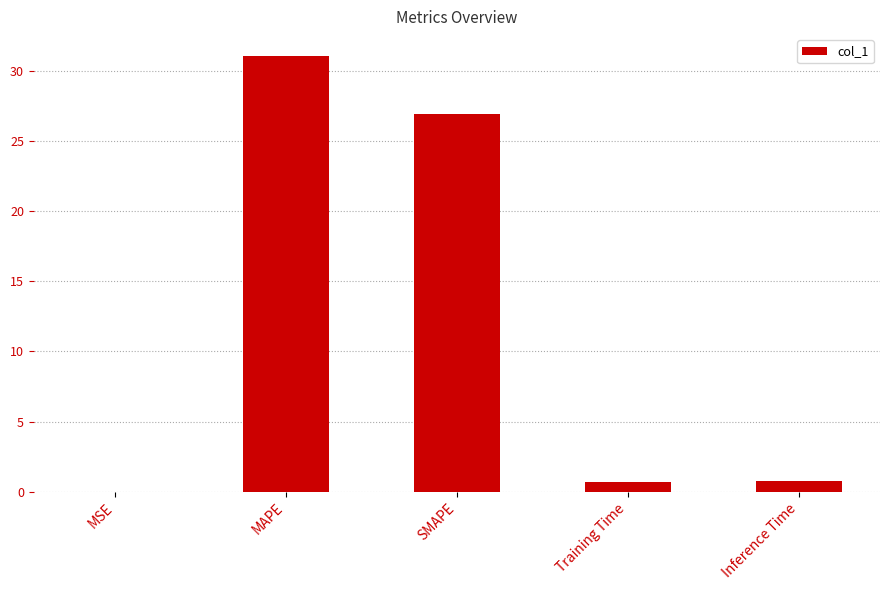

Where is the data nearest to the value 15?

SMAPE